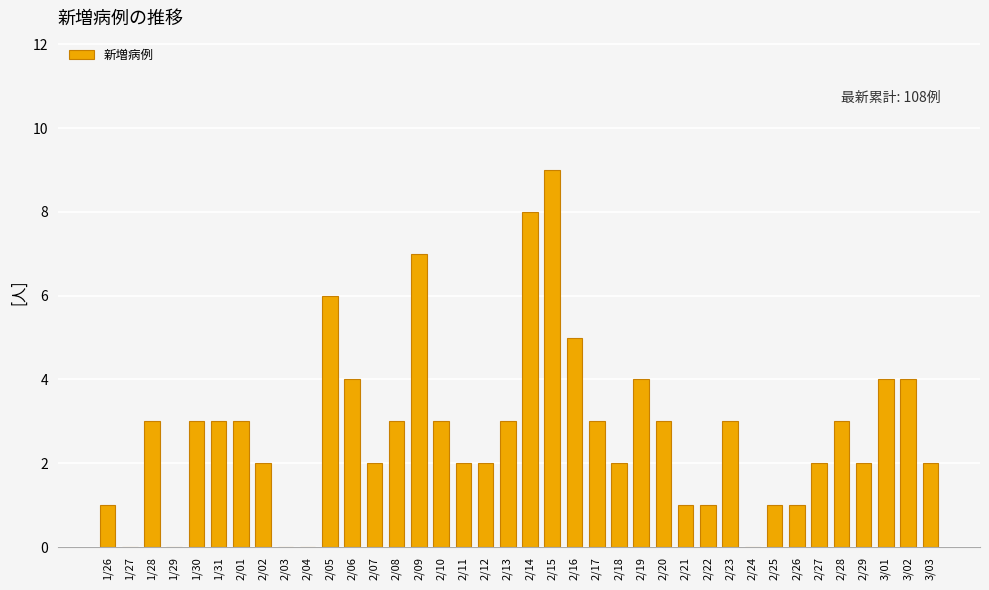

What is the sum of the values at 2/13 and 2/29?

5